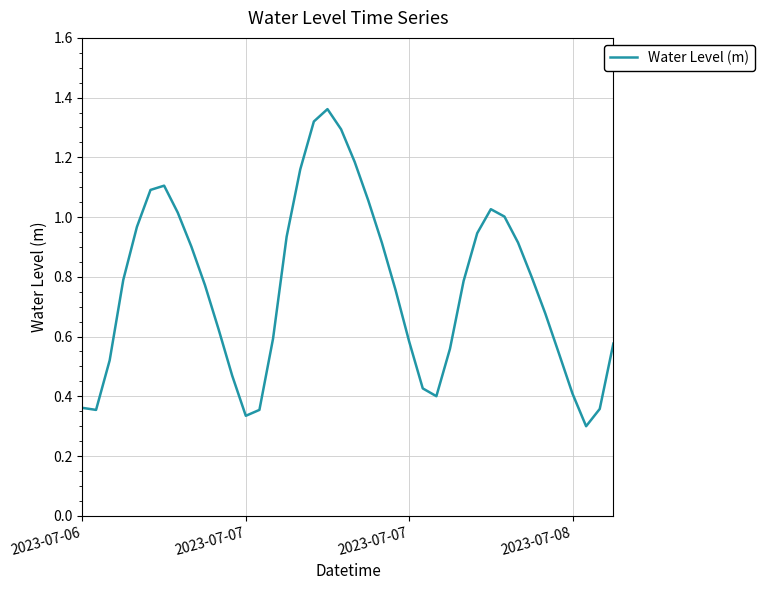

What is the difference between the maximum and second lowest values?

1.0